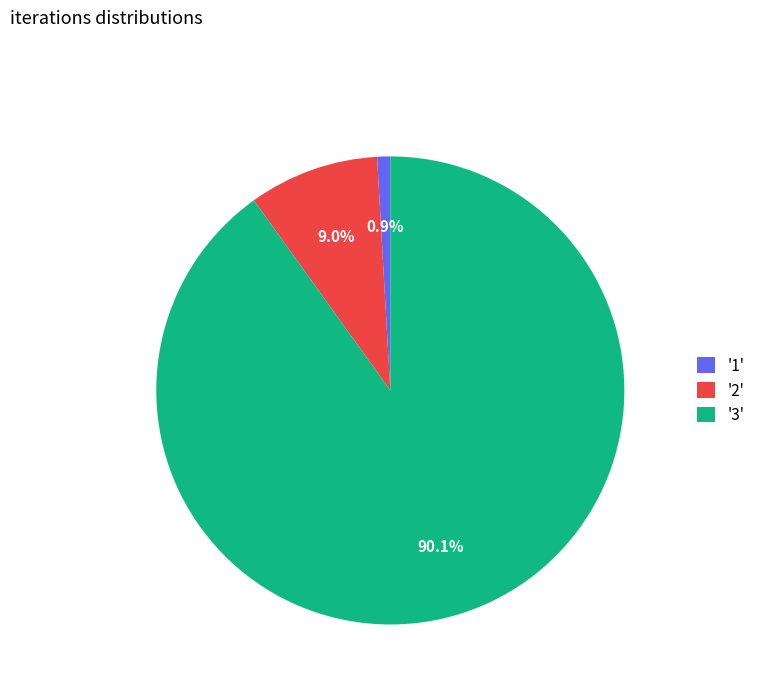

Which has a higher value, '1' or '2'?

'2'